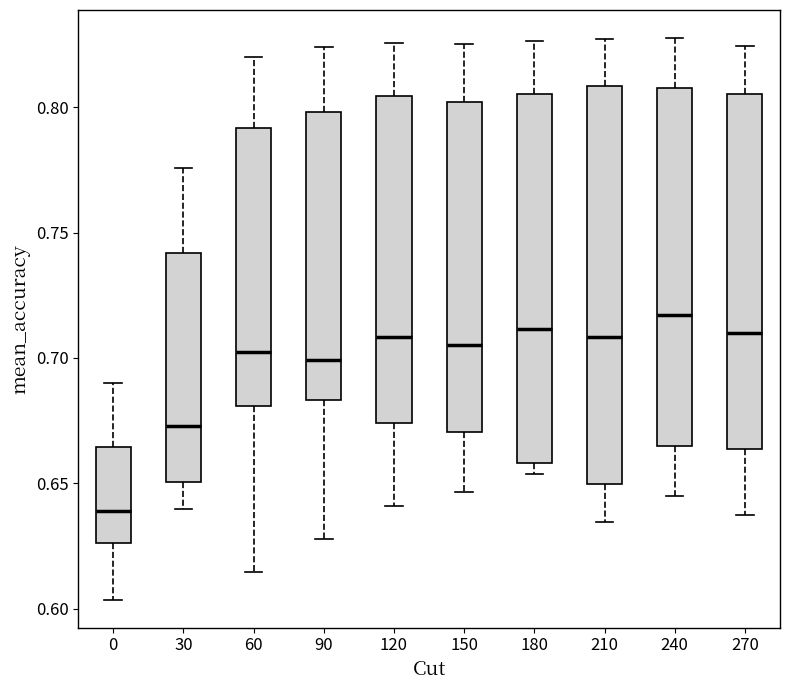

Where does the upper whisker of the box at x = 60 end on the y-axis? The values are not printed on the chart, so give them approximately, as read against the axis.

0.820